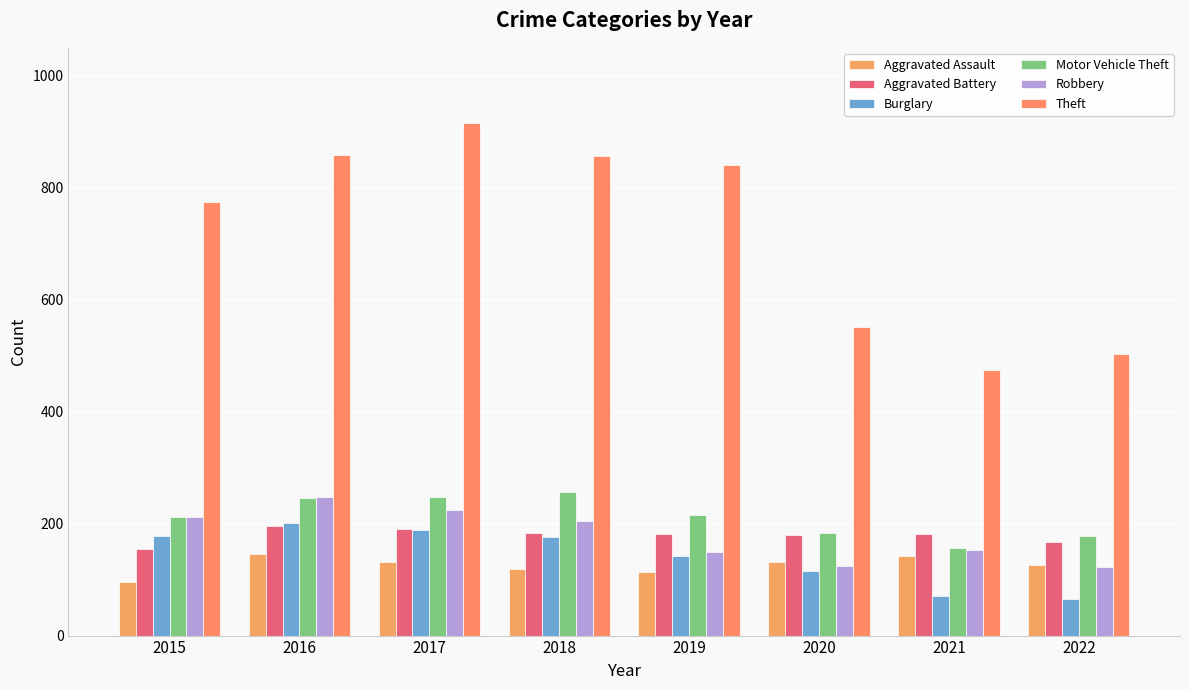

How many data points in Aggravated Assault are less than 131?

4